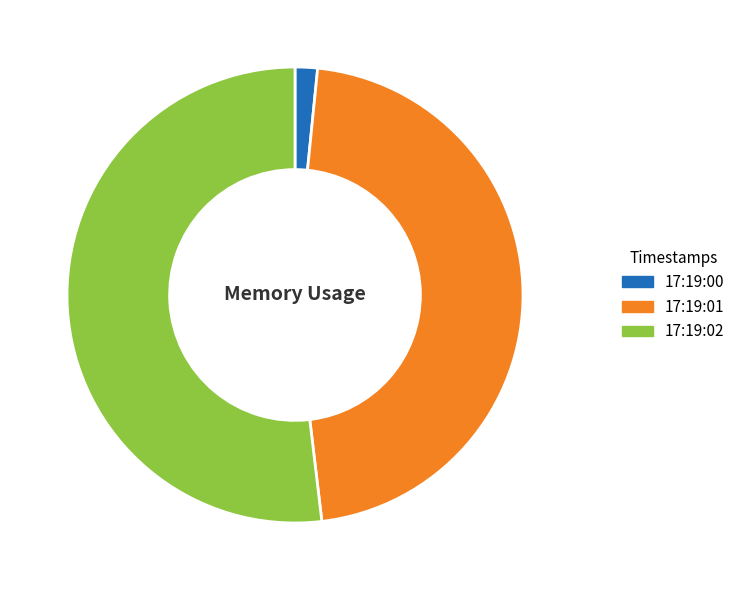

Which slice is the largest?

17:19:02